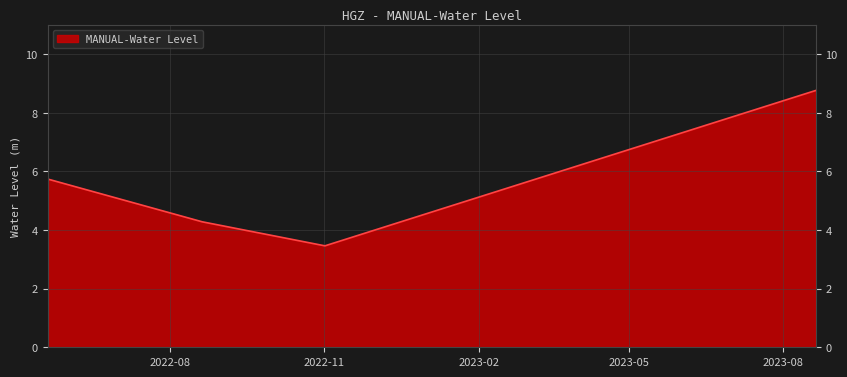

Does the chart display data point markers on the line(s)?

No